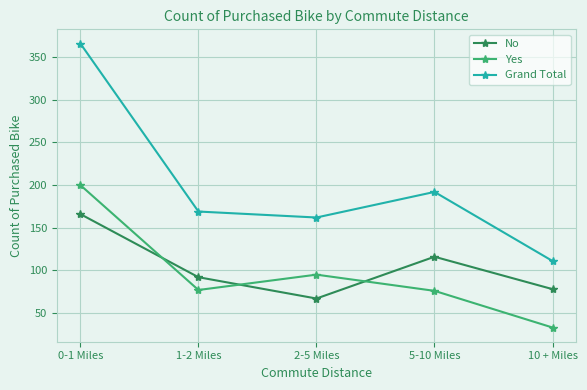

At 10 + Miles, list the series in order from largest to smallest.

Grand Total, No, Yes